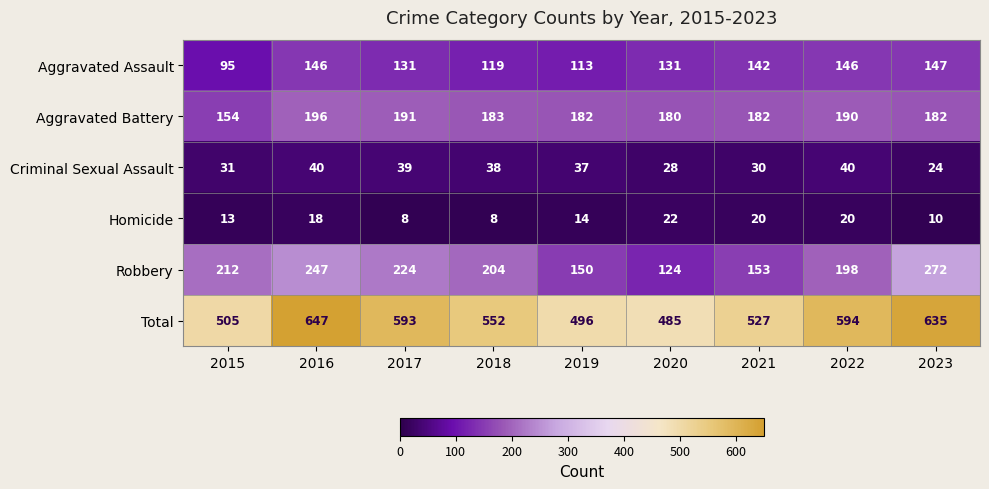

What is the difference between the second highest and minimum values in the Aggravated Assault series?

51